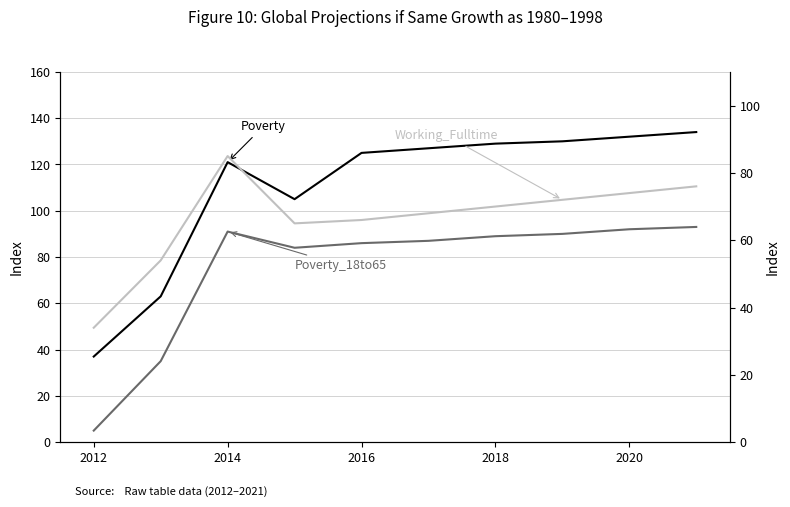

Which series ends up on top after the final intersection of Working_Fulltime and Poverty_18to65?

Poverty_18to65